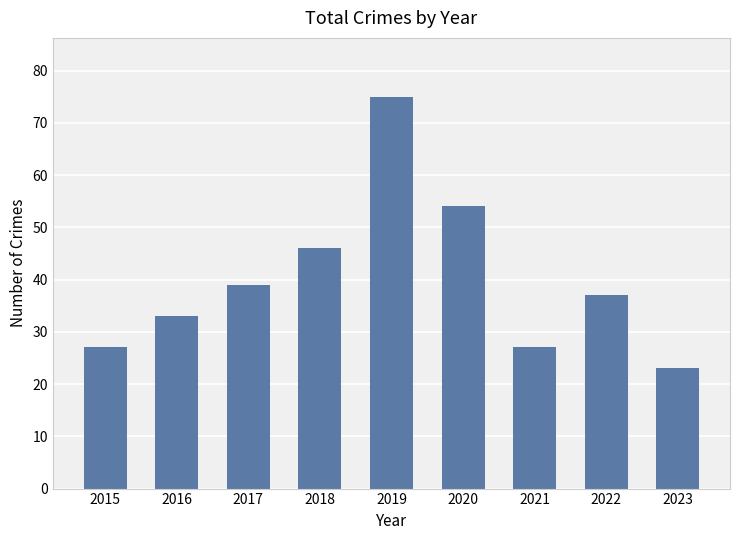

Where does the data first go above 37?

2017